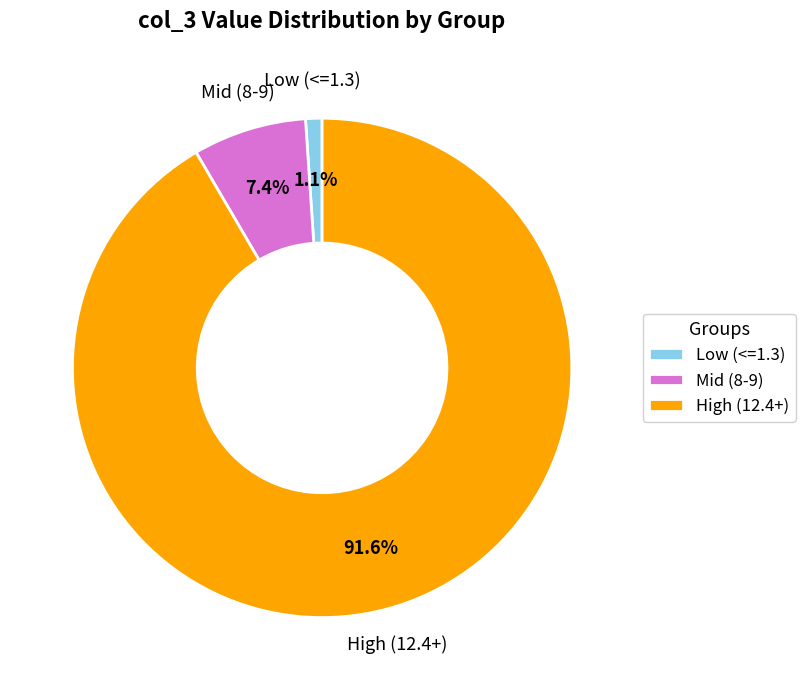

How many segments does this pie chart have?

3